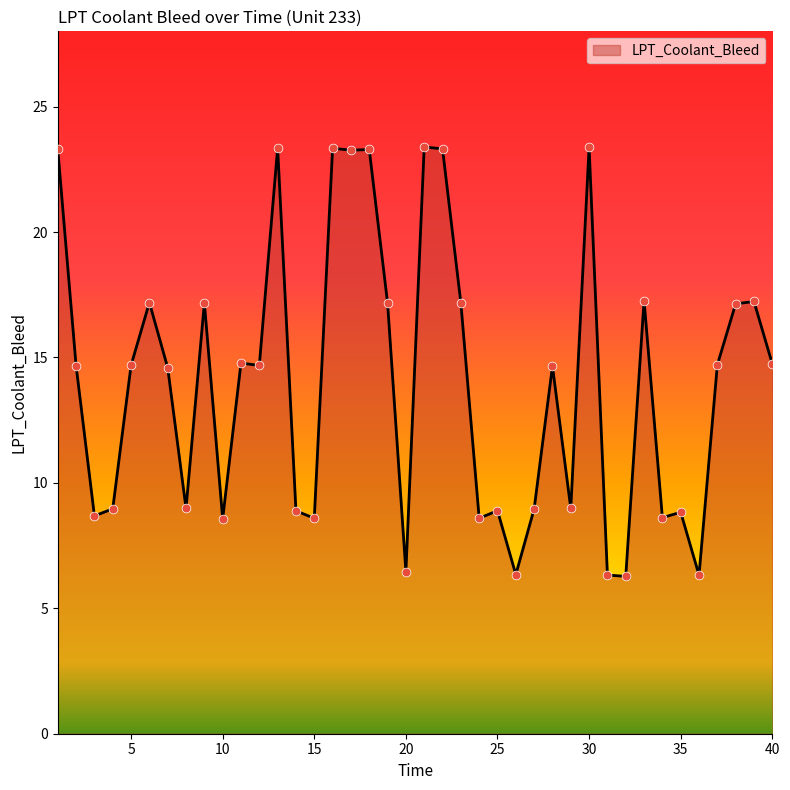

What is the smallest value displayed?

6.3